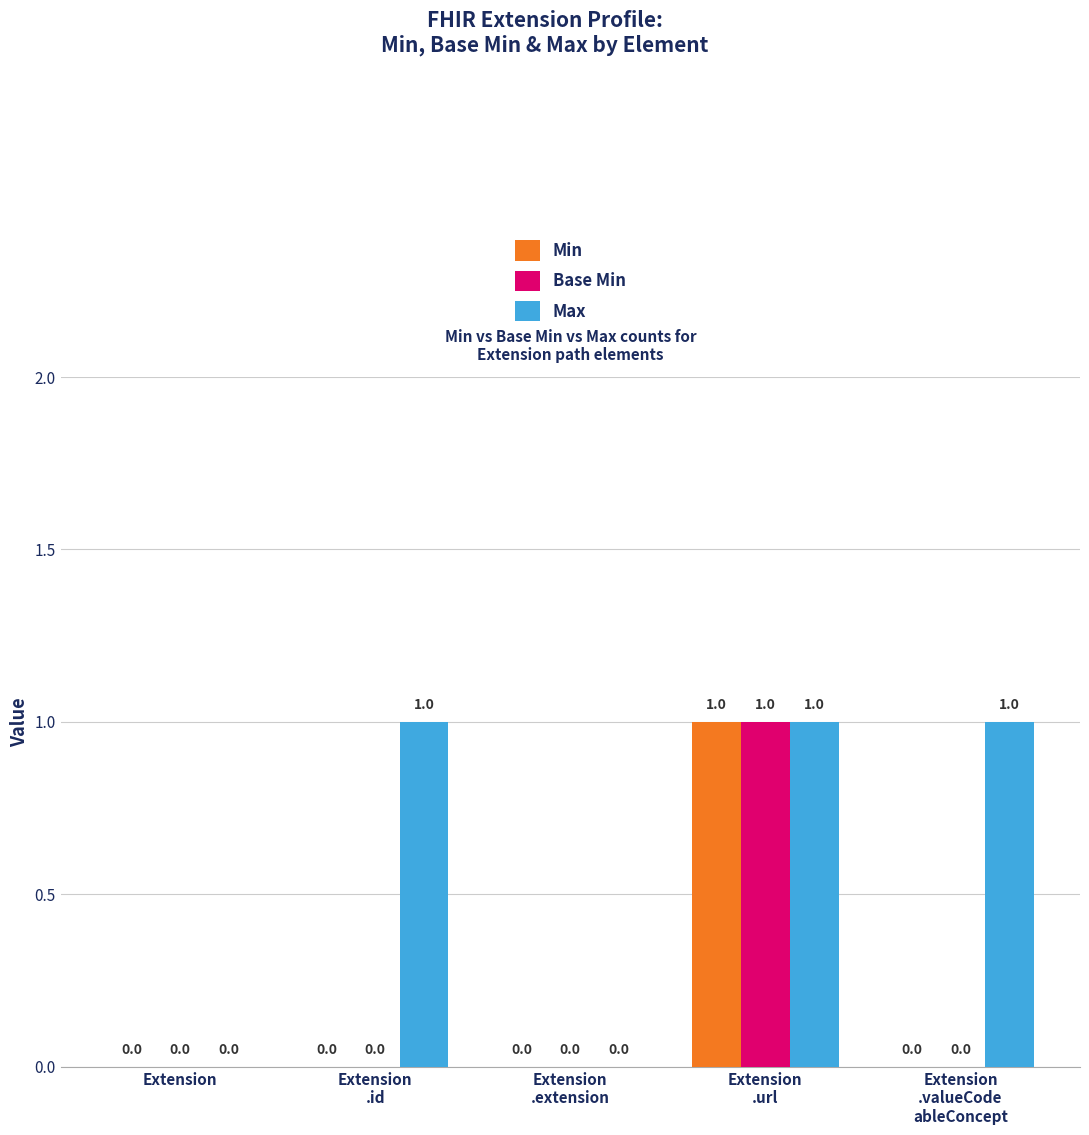

Count the number of data series in this chart.

3